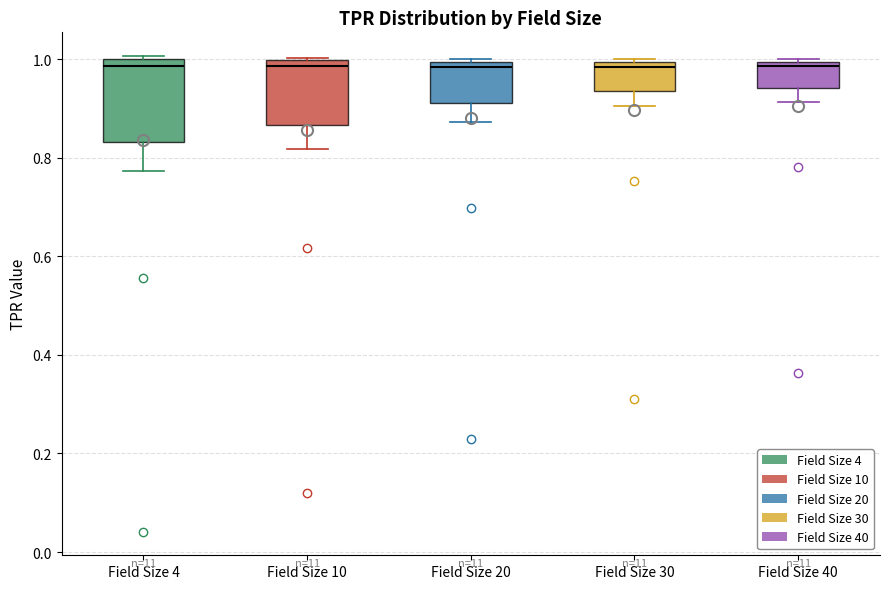

Reading left to right, read every box against the y-axis: the position of its median line, the range the box covers, and the ends of its whiskers. The values are not printed on the chart, so give them approximately, as read against the axis.

Field Size 4: median 0.98, box 0.84 to 1.00, whiskers 0.78 to 1.00 (just above the box's upper edge)
Field Size 10: median 0.98, box 0.86 to 1.00, whiskers 0.82 to 1.00
Field Size 20: median 0.98, box 0.92 to 1.00, whiskers 0.88 to 1.00
Field Size 30: median 0.98, box 0.94 to 1.00, whiskers 0.90 to 1.00
Field Size 40: median 0.98, box 0.94 to 1.00, whiskers 0.92 to 1.00 (just above the box's upper edge)